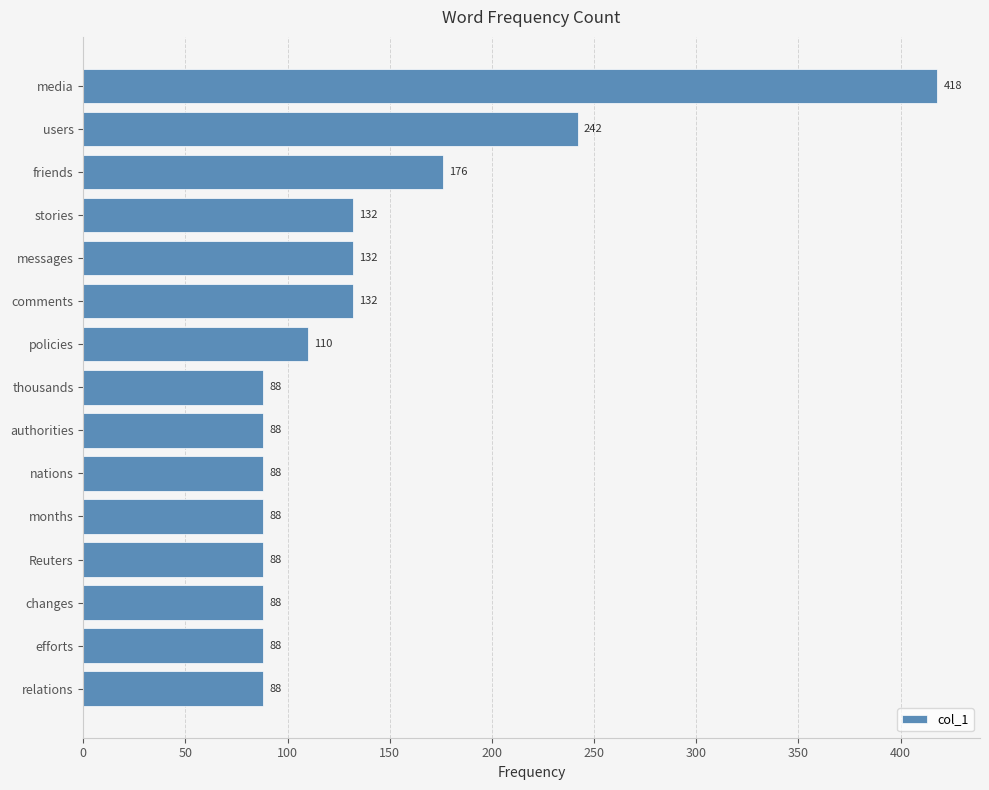

Is it true that the value at authorities is 88?

True